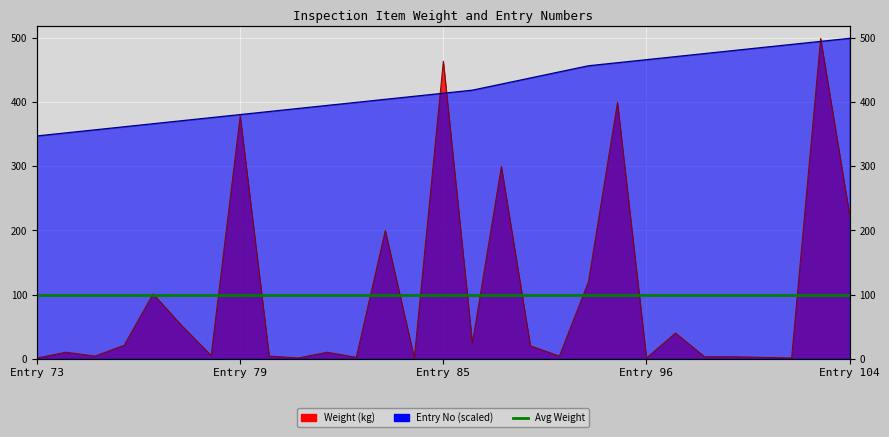

How many values in the Weight (kg) series exceed 10?

14